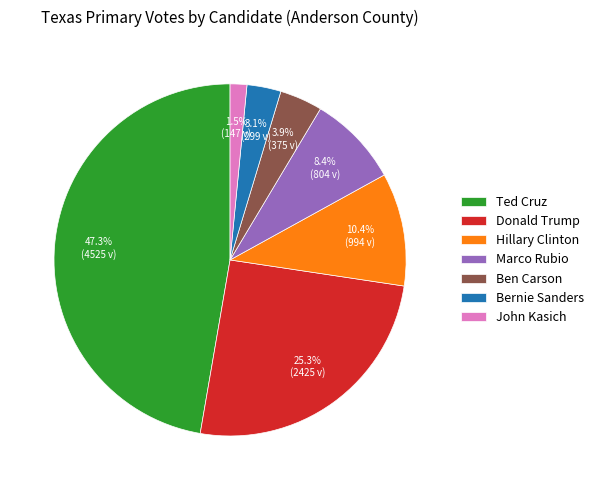

Is it true that Donald Trump is 25% of the pie?

True